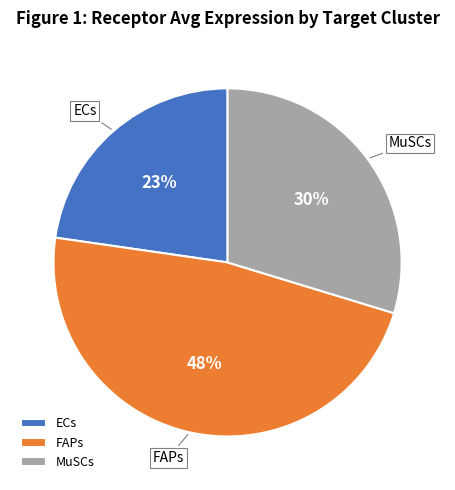

How many slices are in this pie chart?

3